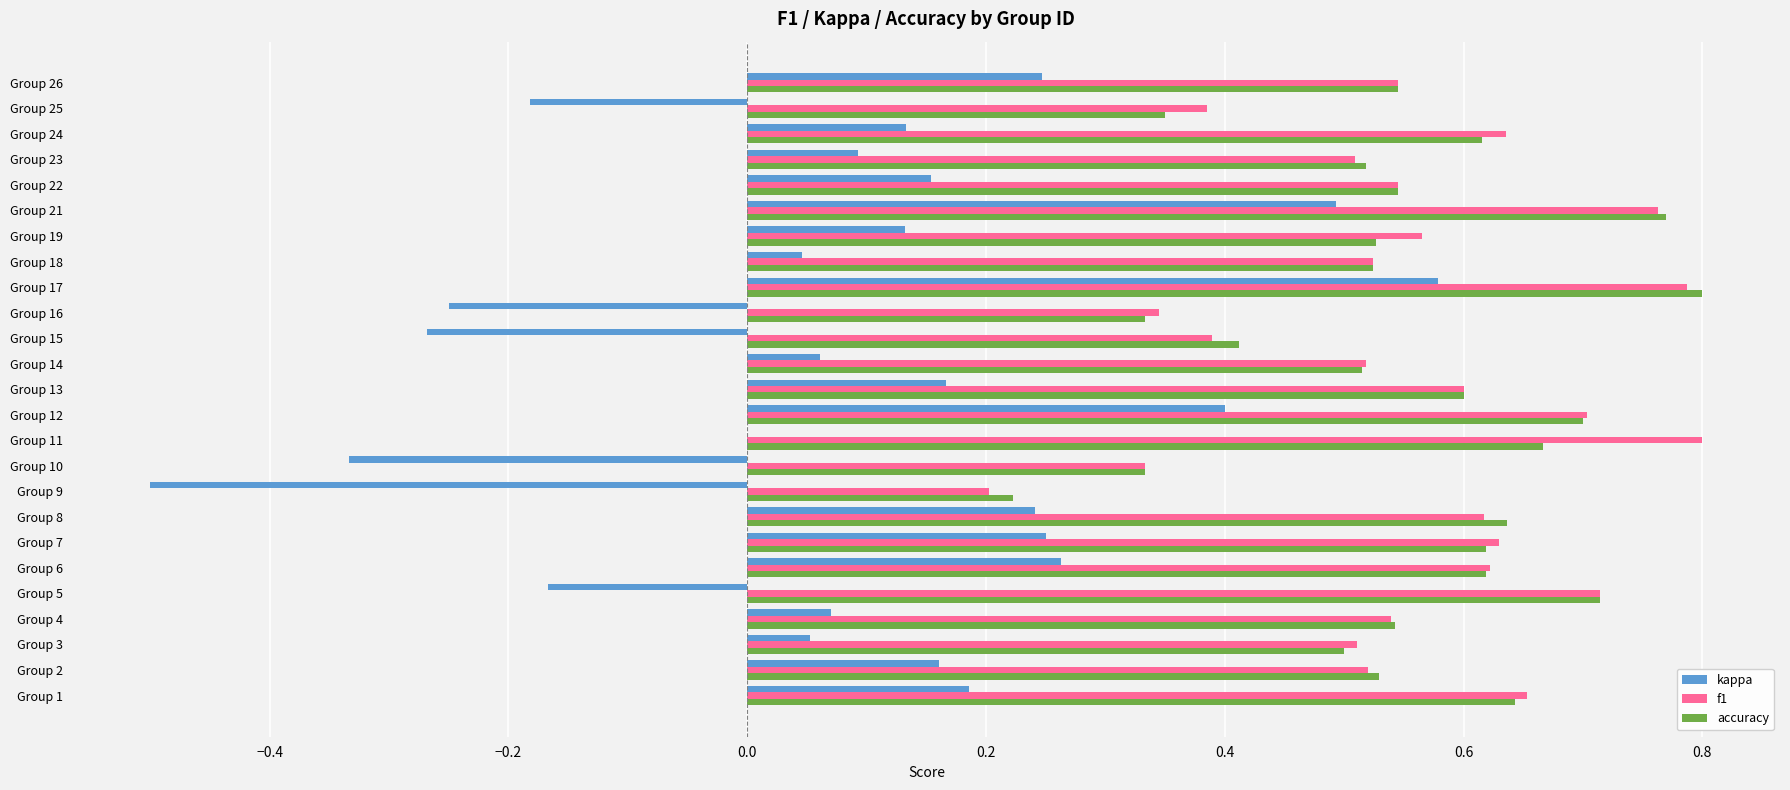

Between Group 3 and Group 10, which series saw the biggest shift?

kappa